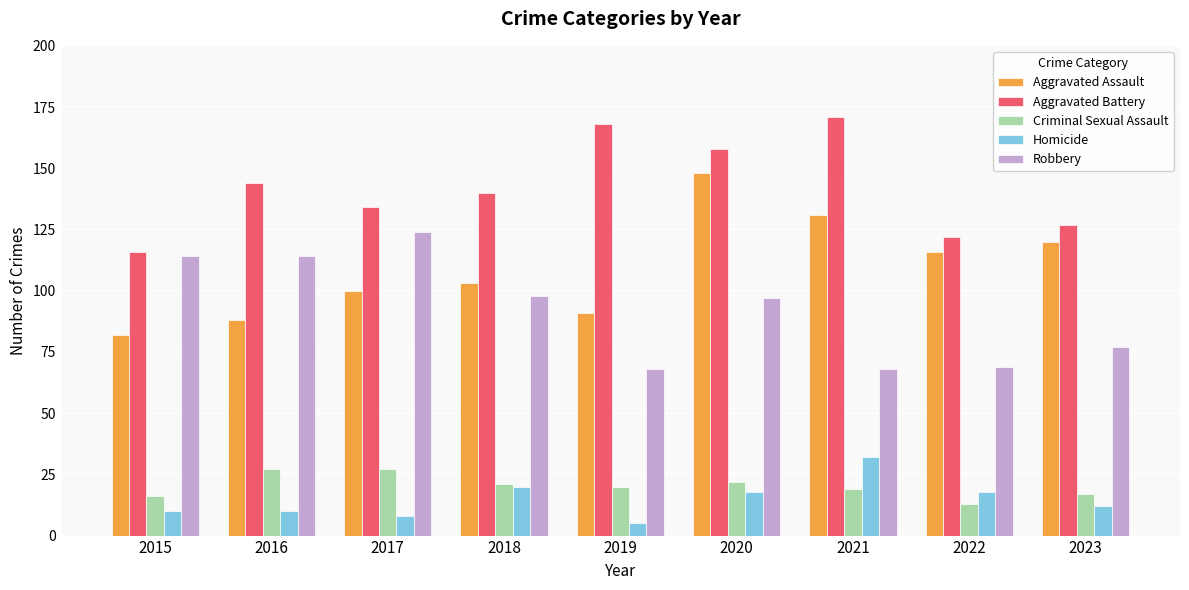

Is the value of Aggravated Battery at 2020 greater than the value of Homicide at 2021?

Yes